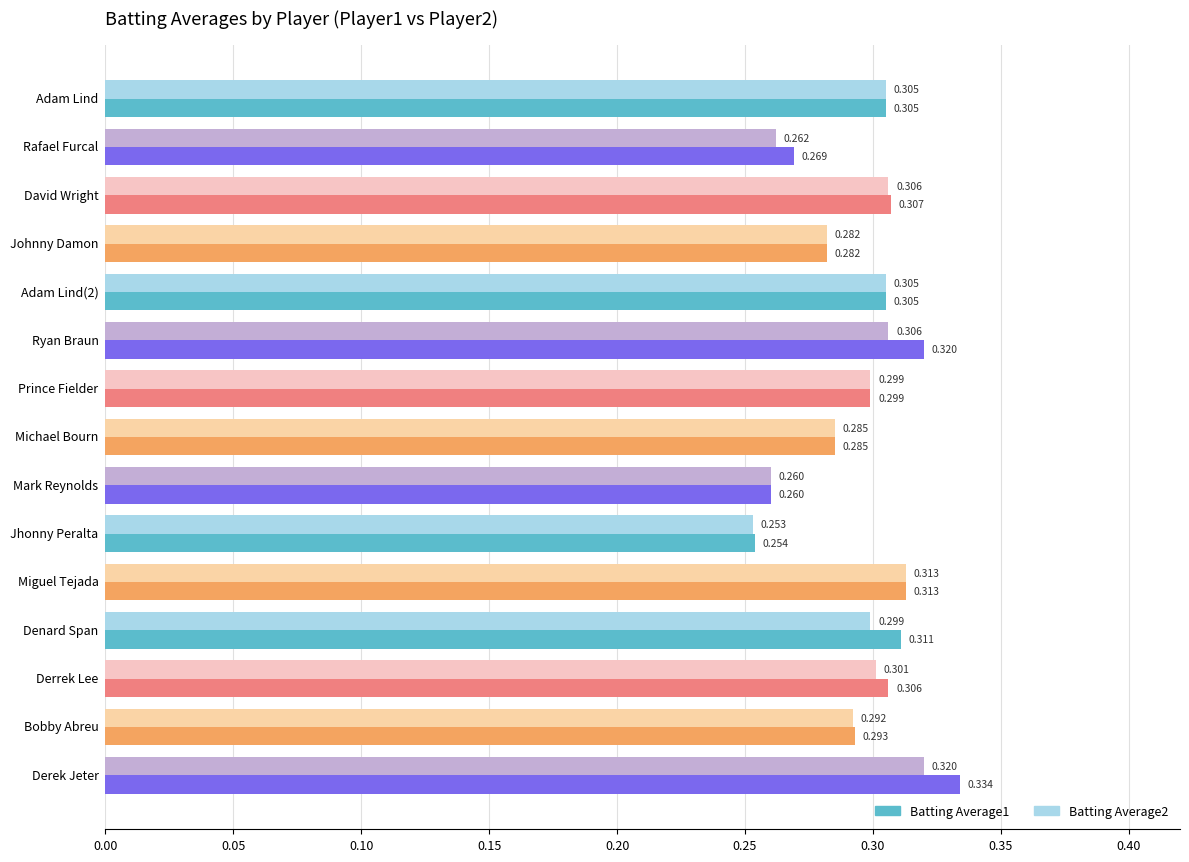

At which category does the chart reach its minimum across all series?

Jhonny Peralta